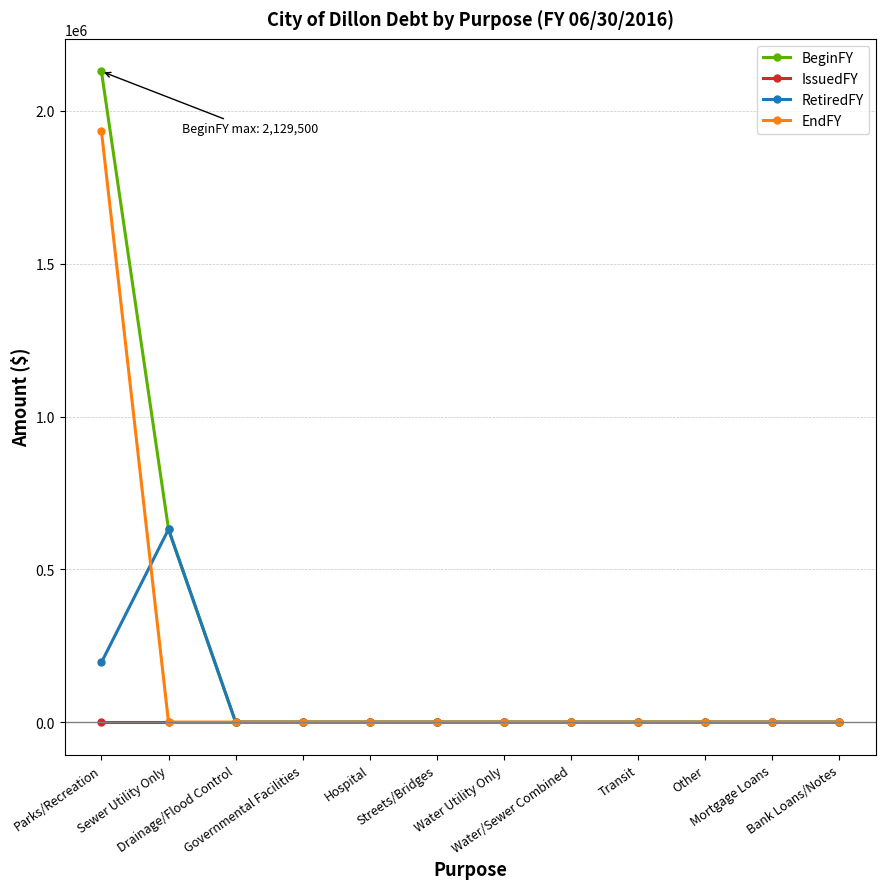

Which series has the largest range (max minus min)?

BeginFY